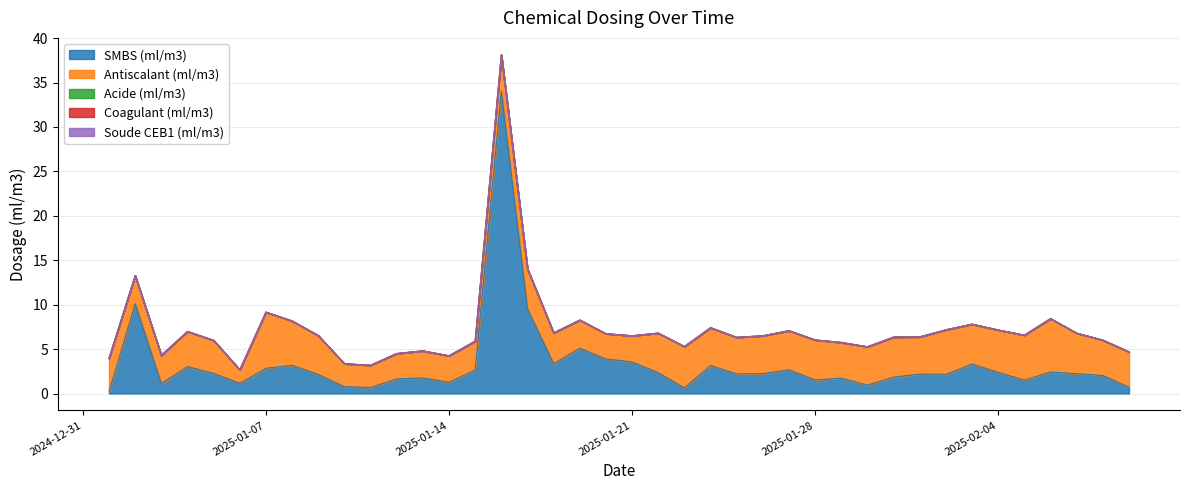

What is the maximum value shown in the chart?

34.0